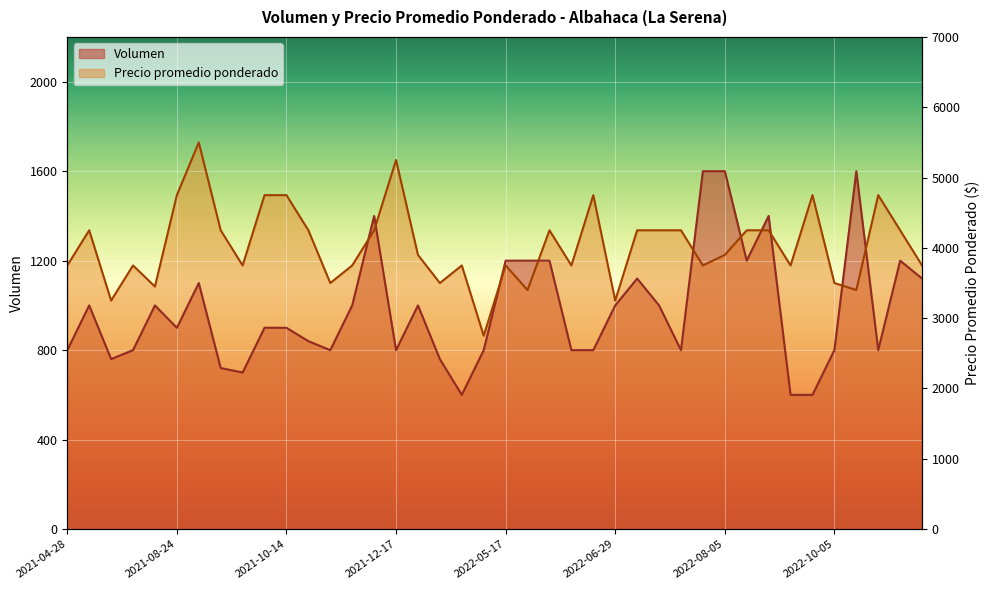

What is the difference between the maximum and minimum values in the Volumen series?

1000.0